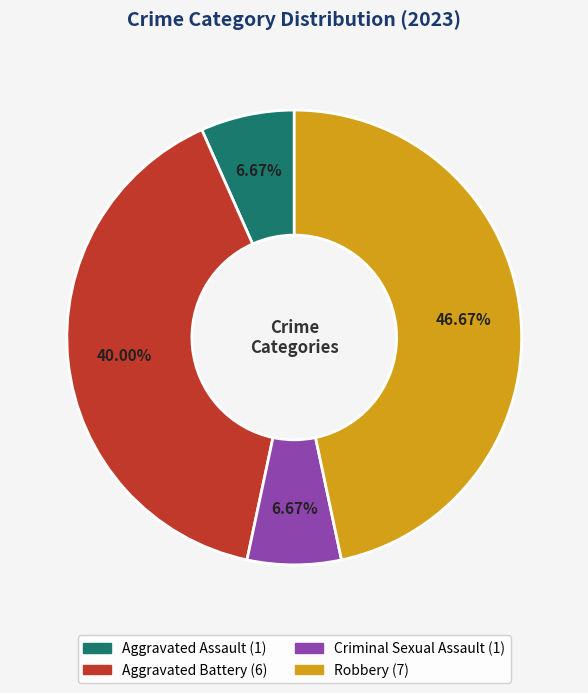

Do Robbery and Aggravated Battery together represent more than half of the pie?

Yes